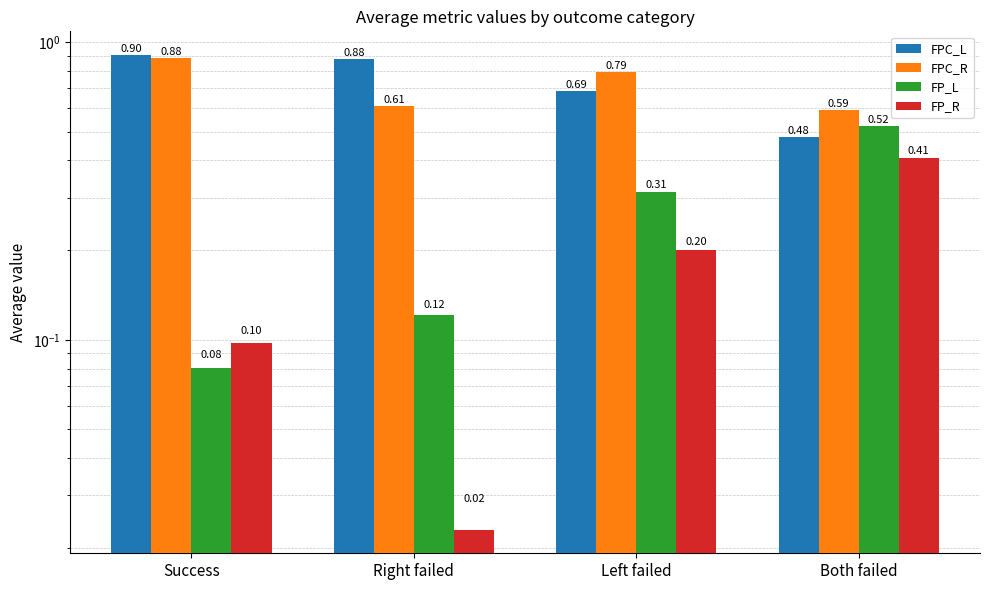

What is the difference between the maximum and minimum values in the FP_L series?

0.4